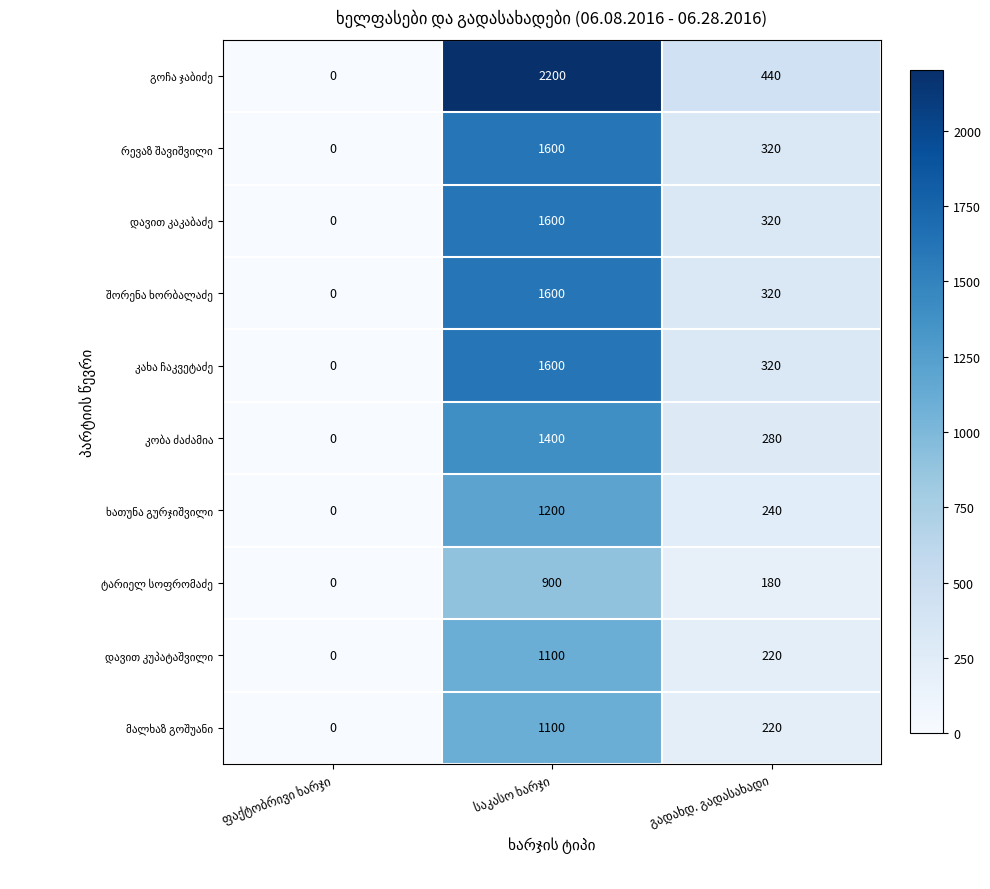

What is the maximum value shown in the chart?

2200